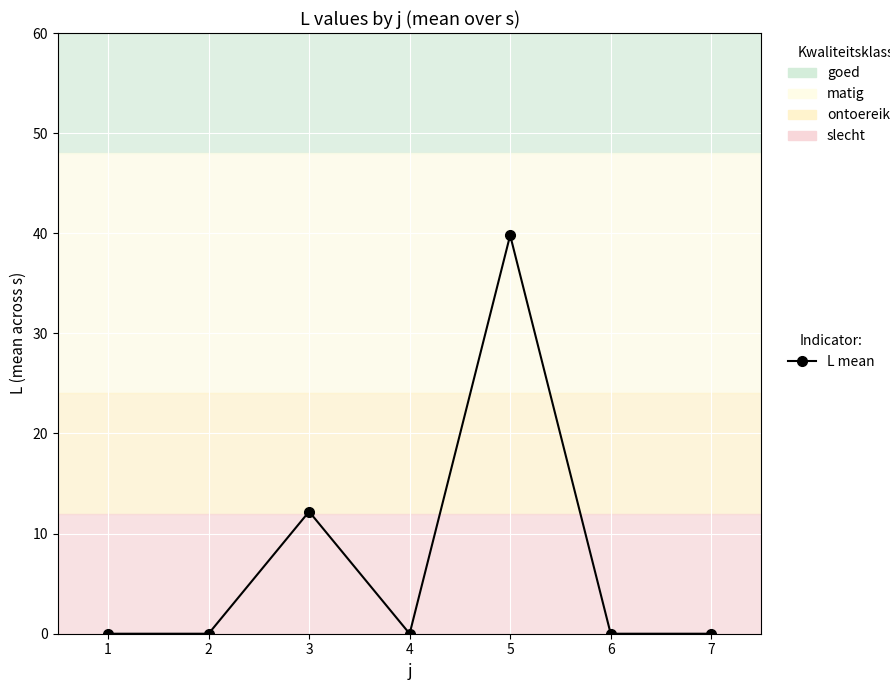

Where is the data nearest to the value 19?

3